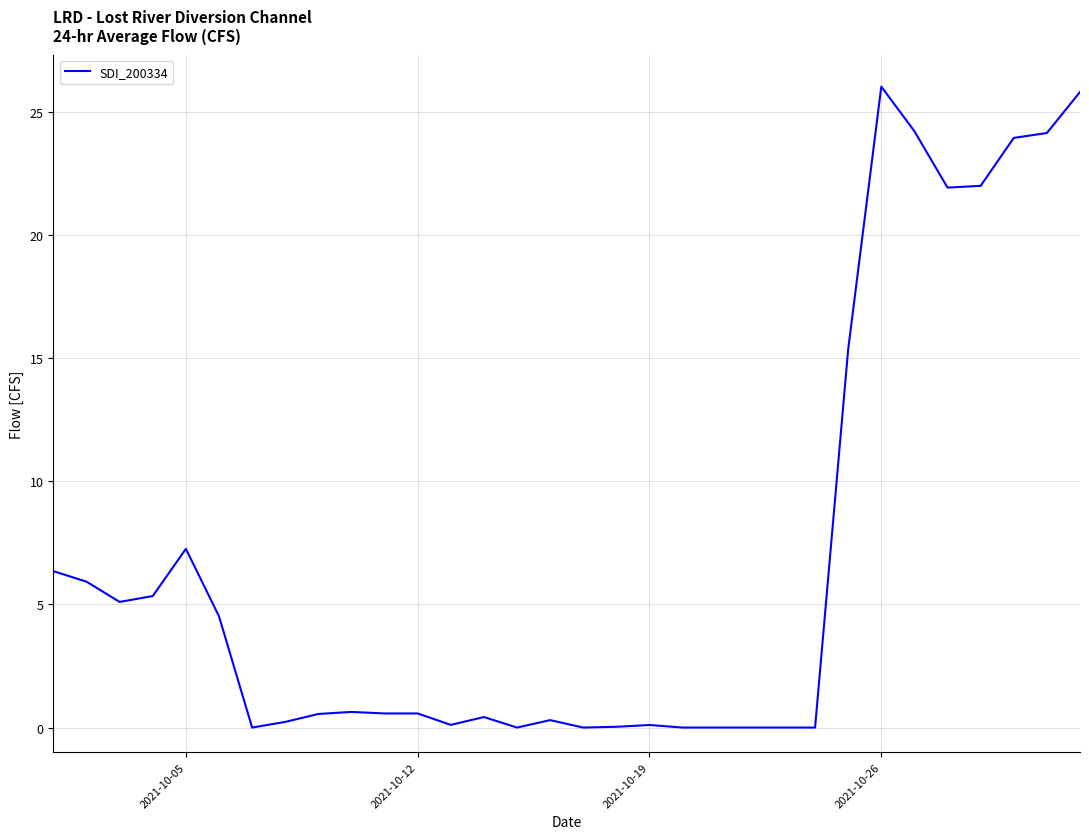

What is the difference between the maximum and minimum values?

26.0